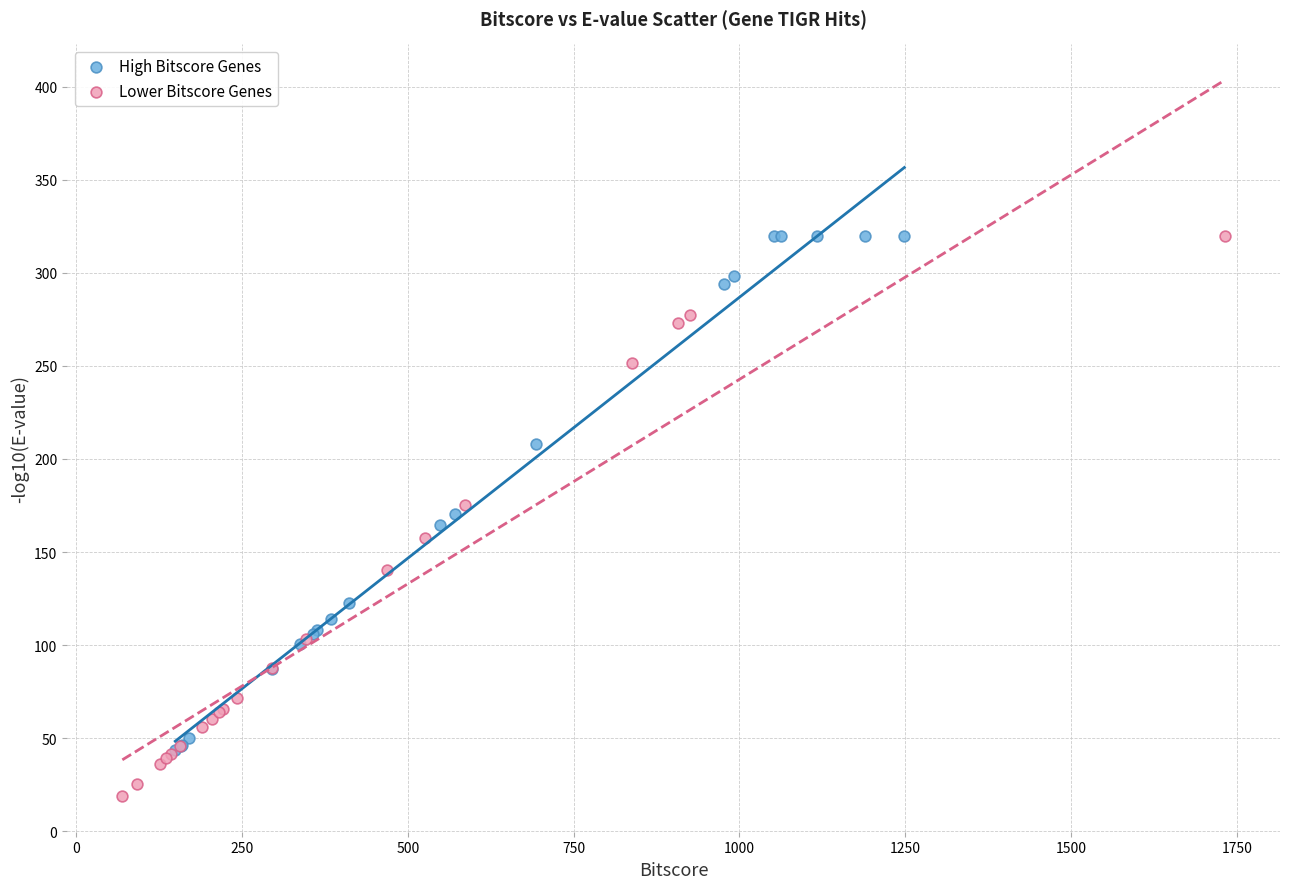

Which series contains the lowest Y value?

Lower Bitscore Genes